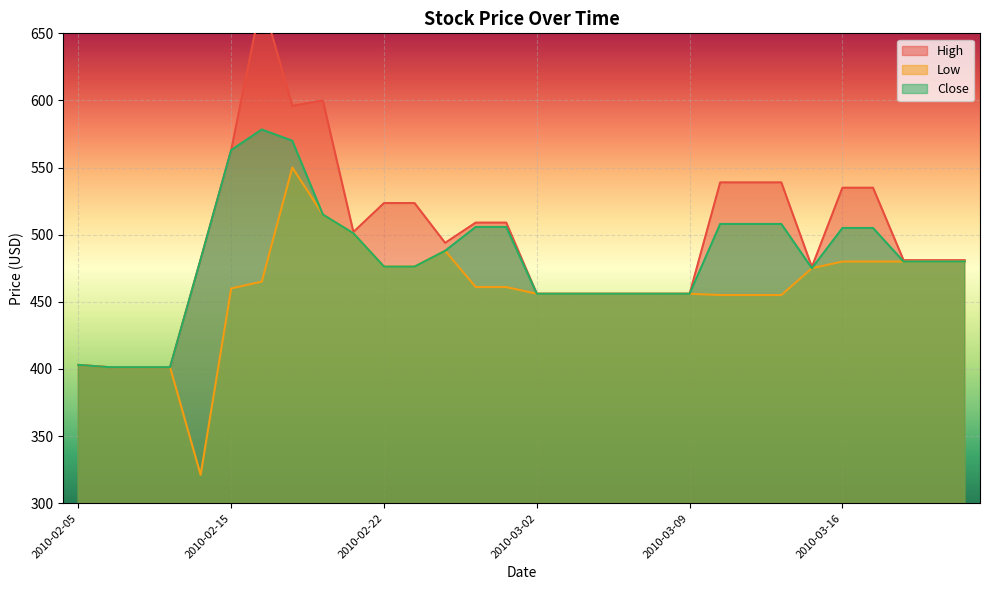

The value of High at 2010-02-22 is 244.4. True or false?

False